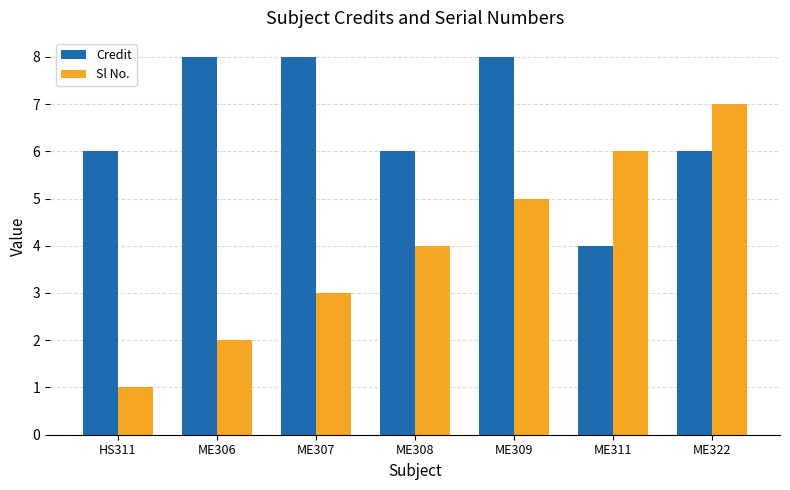

What is the spread (max minus min) of values at ME306?

6